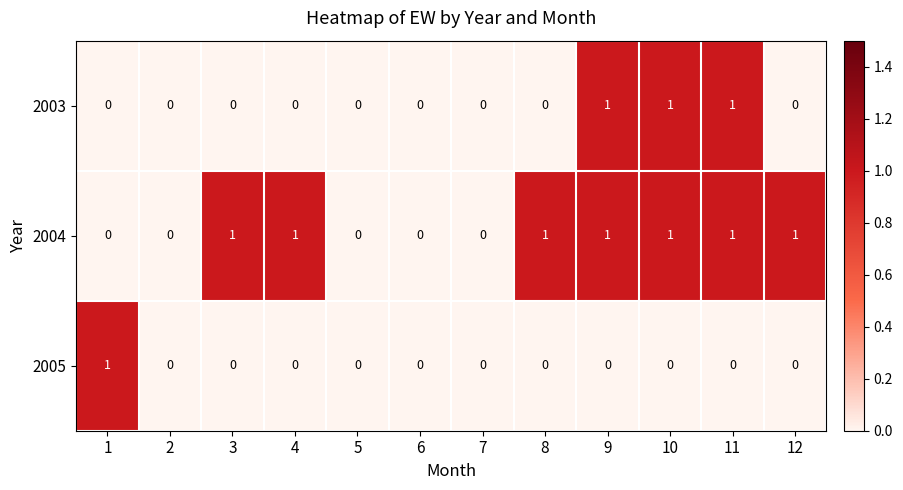

Is the value of 2004 at 9 greater than the value of 2003 at 7?

Yes